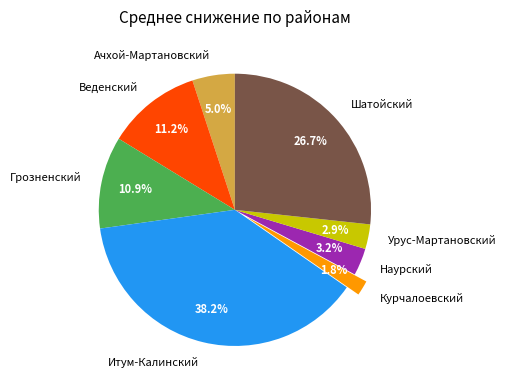

Combined, what portion of the pie is Наурский and Веденский?

14.4%